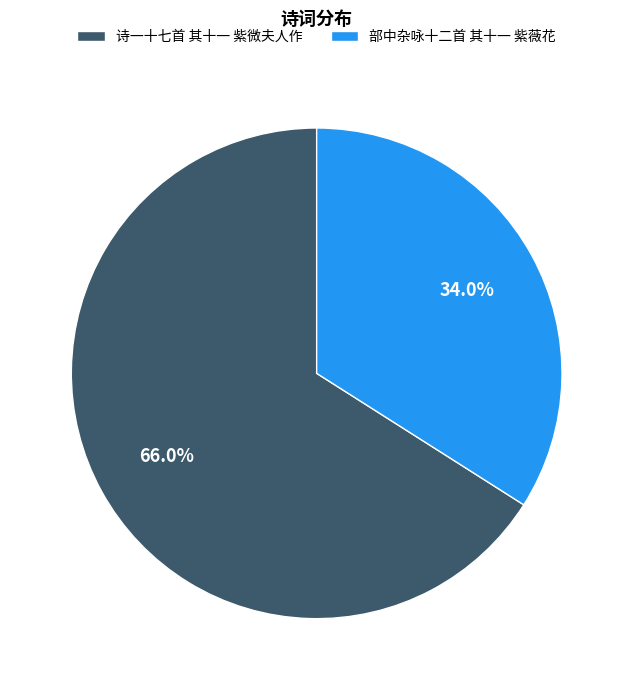

Is there a majority slice in this chart?

Yes